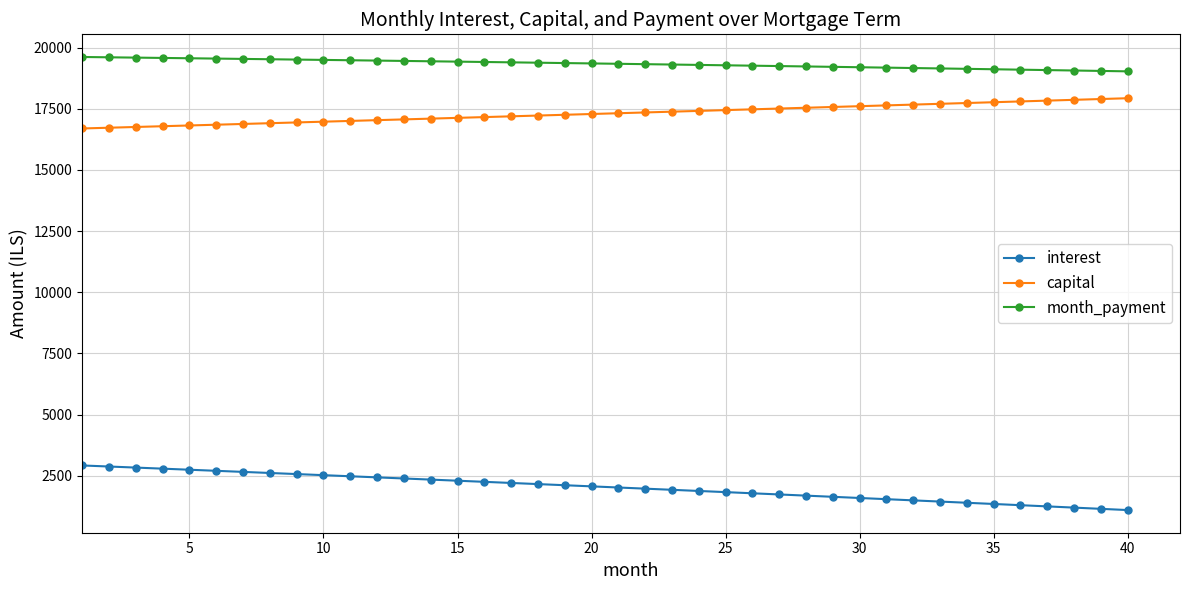

Which series has the largest total across all categories?

month_payment